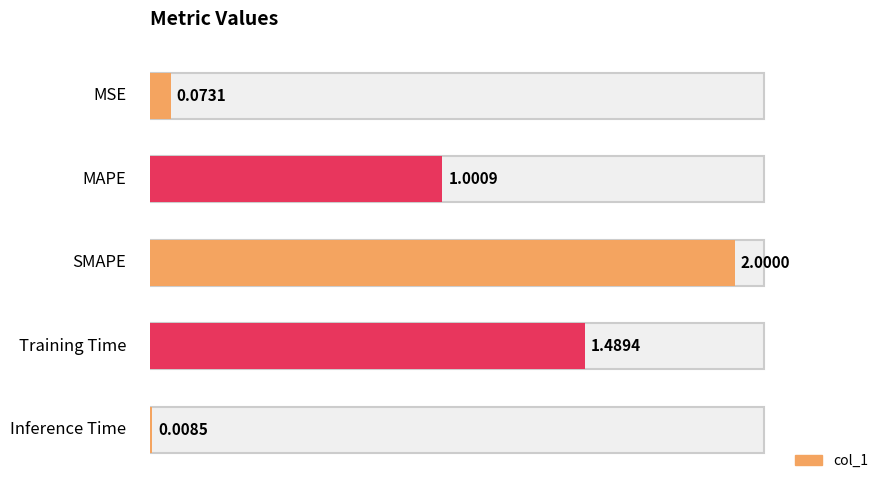

Are the bars grouped side by side (vs. stacked)?

No